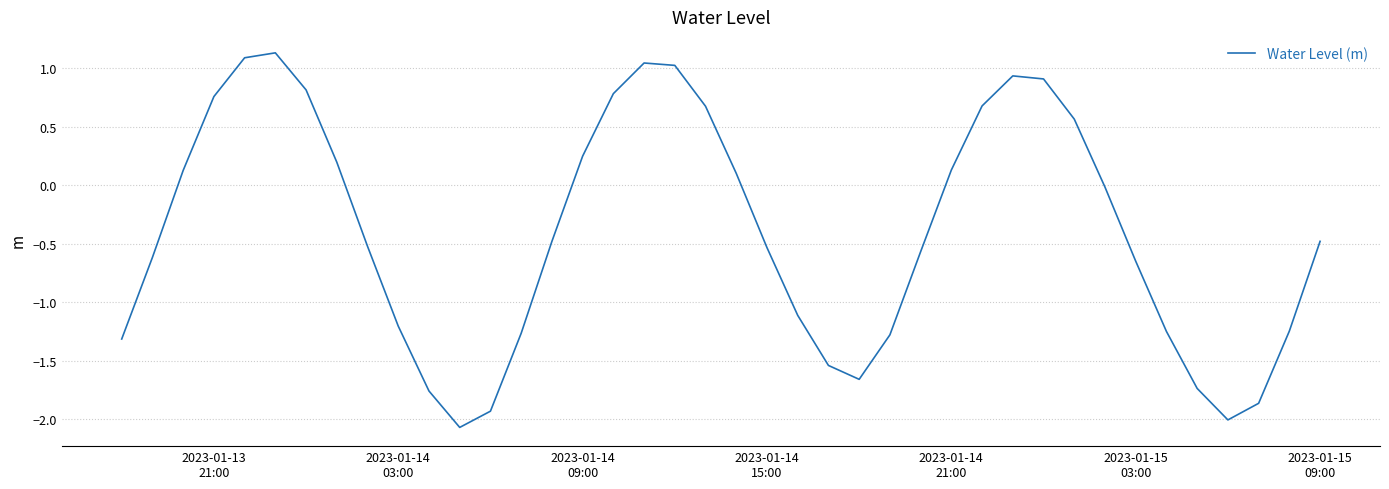

Does the chart have visible grid lines?

Yes